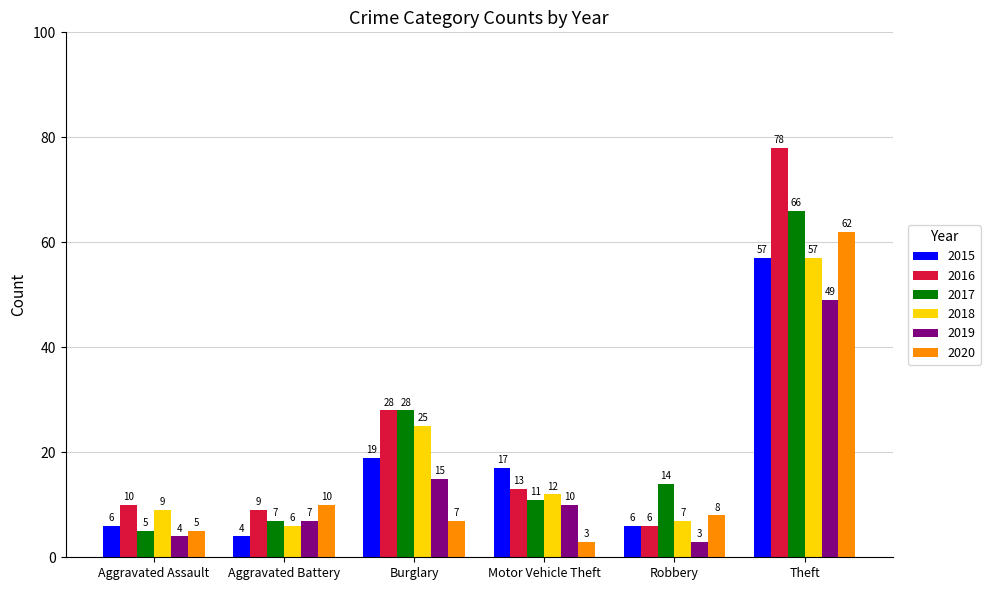

Are the bars grouped side by side (vs. stacked)?

Yes